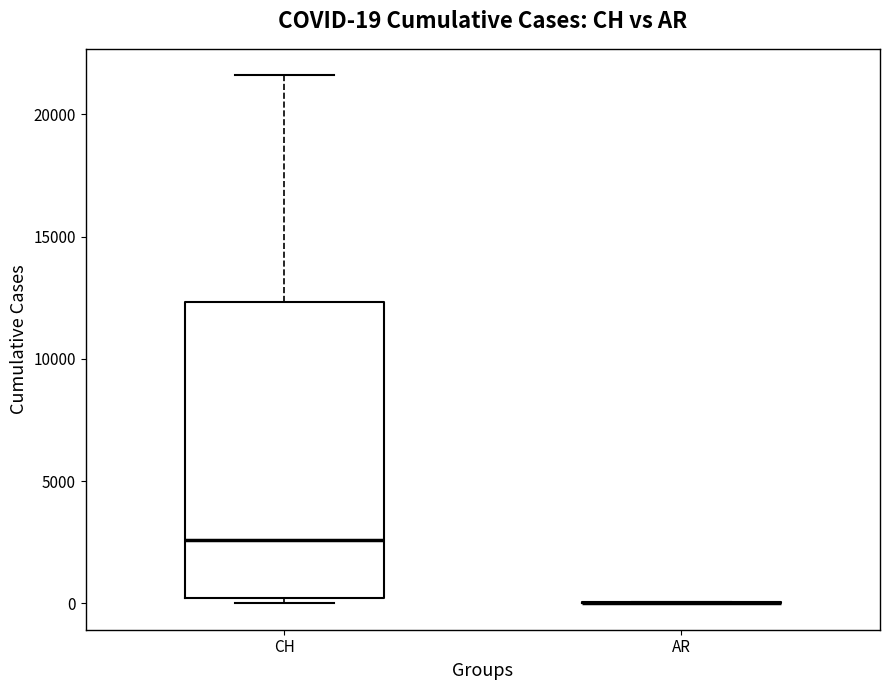

Which box is the tallest, from its lower edge to its upper edge?

CH